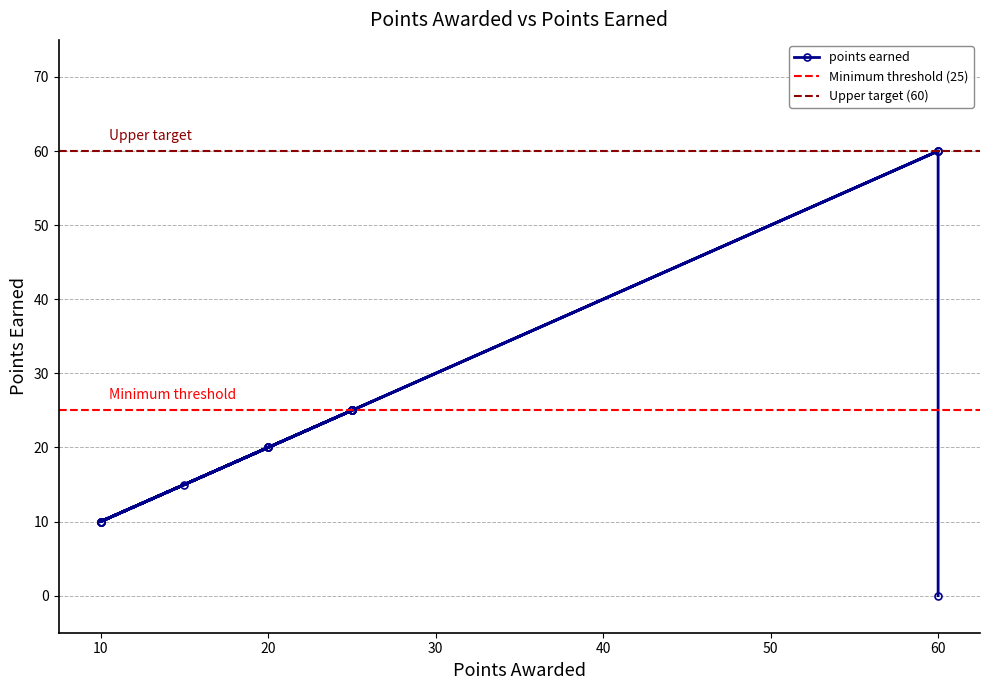

What is the maximum value shown in the chart?

60